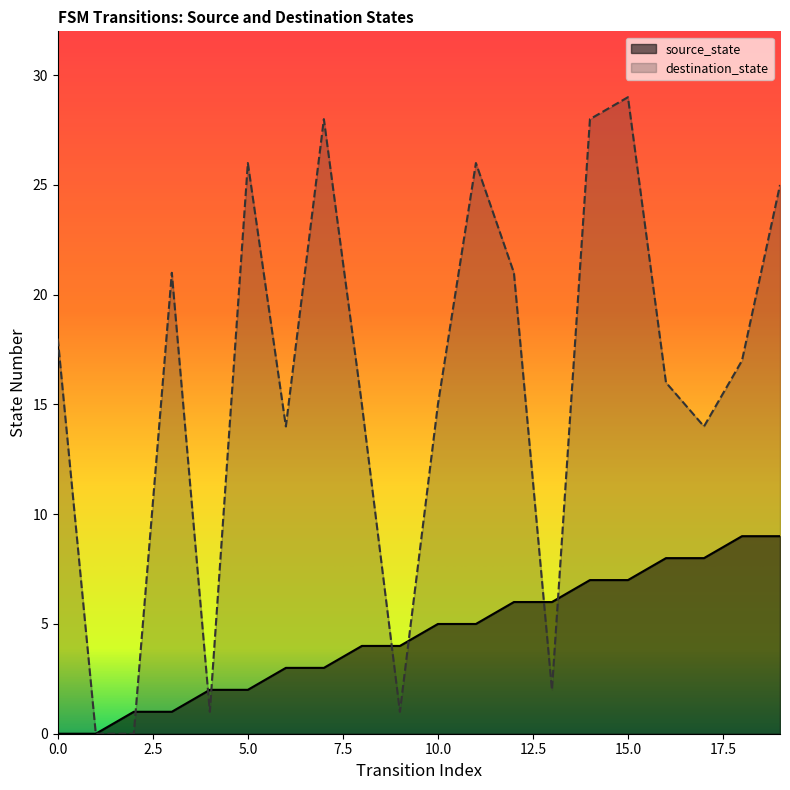

Between 4 and 10, which is larger?

10